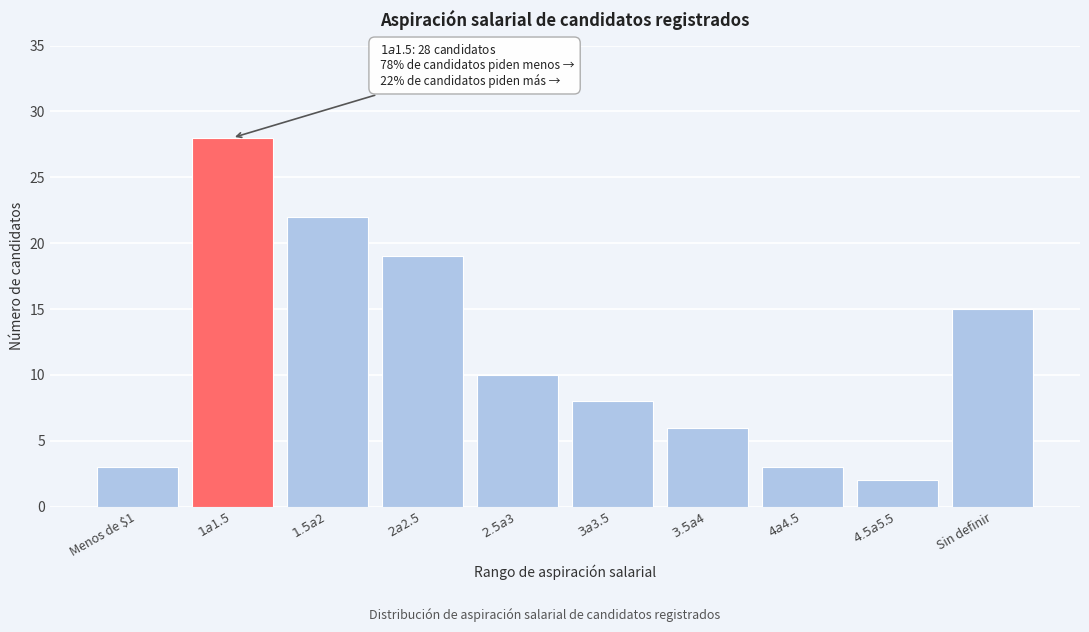

Reading left to right, extract all data points from this chart.

3	28	22	19	10	8	6	3	2	15